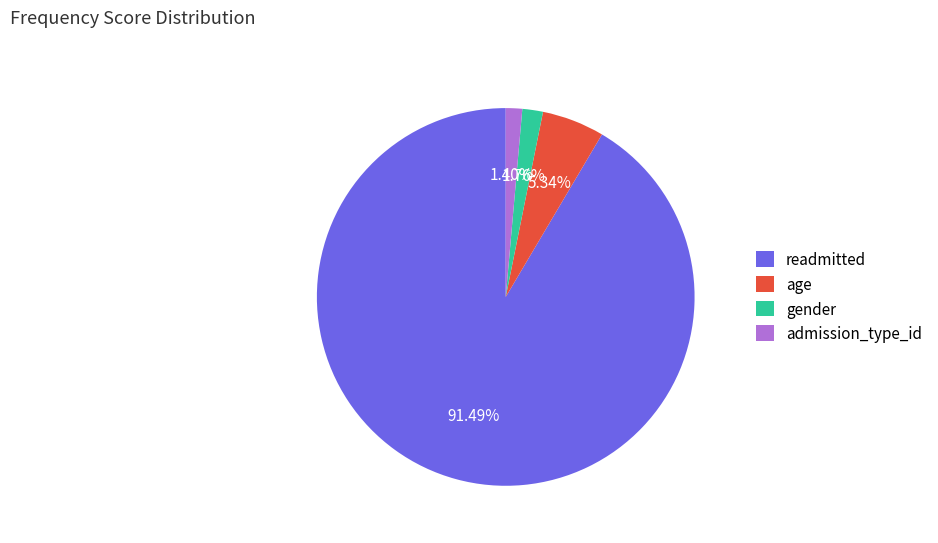

Do gender and admission_type_id together represent more than half of the pie?

No